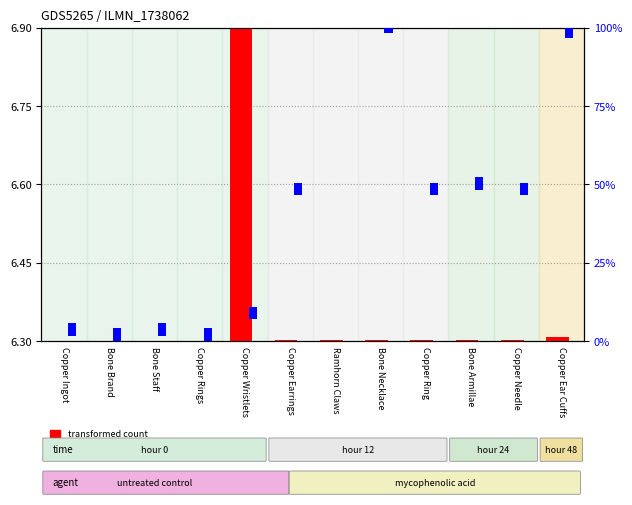

List the series in order of their peak value, highest first.

percentile rank within the sample, transformed count